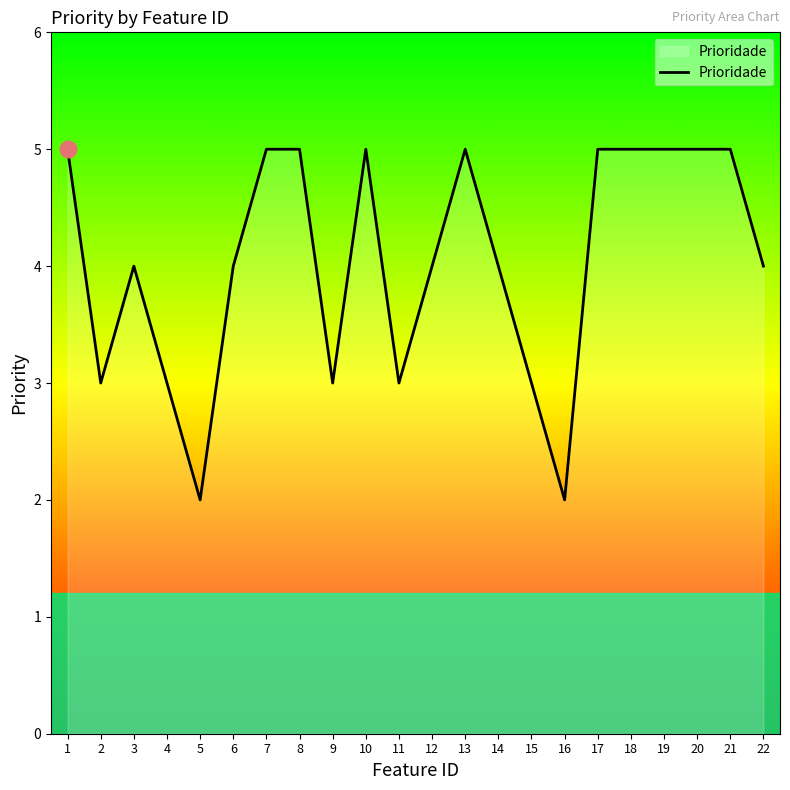

What is the difference between the maximum and minimum values?

3